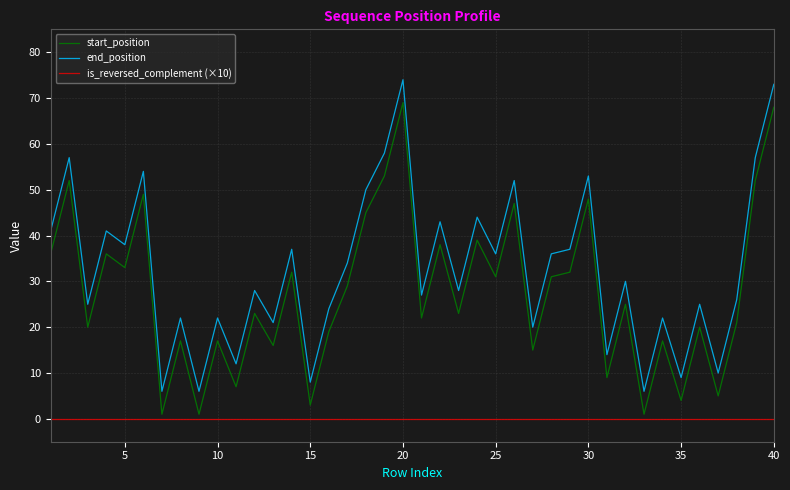

What are all the series names shown in the legend?

start_position, end_position, is_reversed_complement (×10)